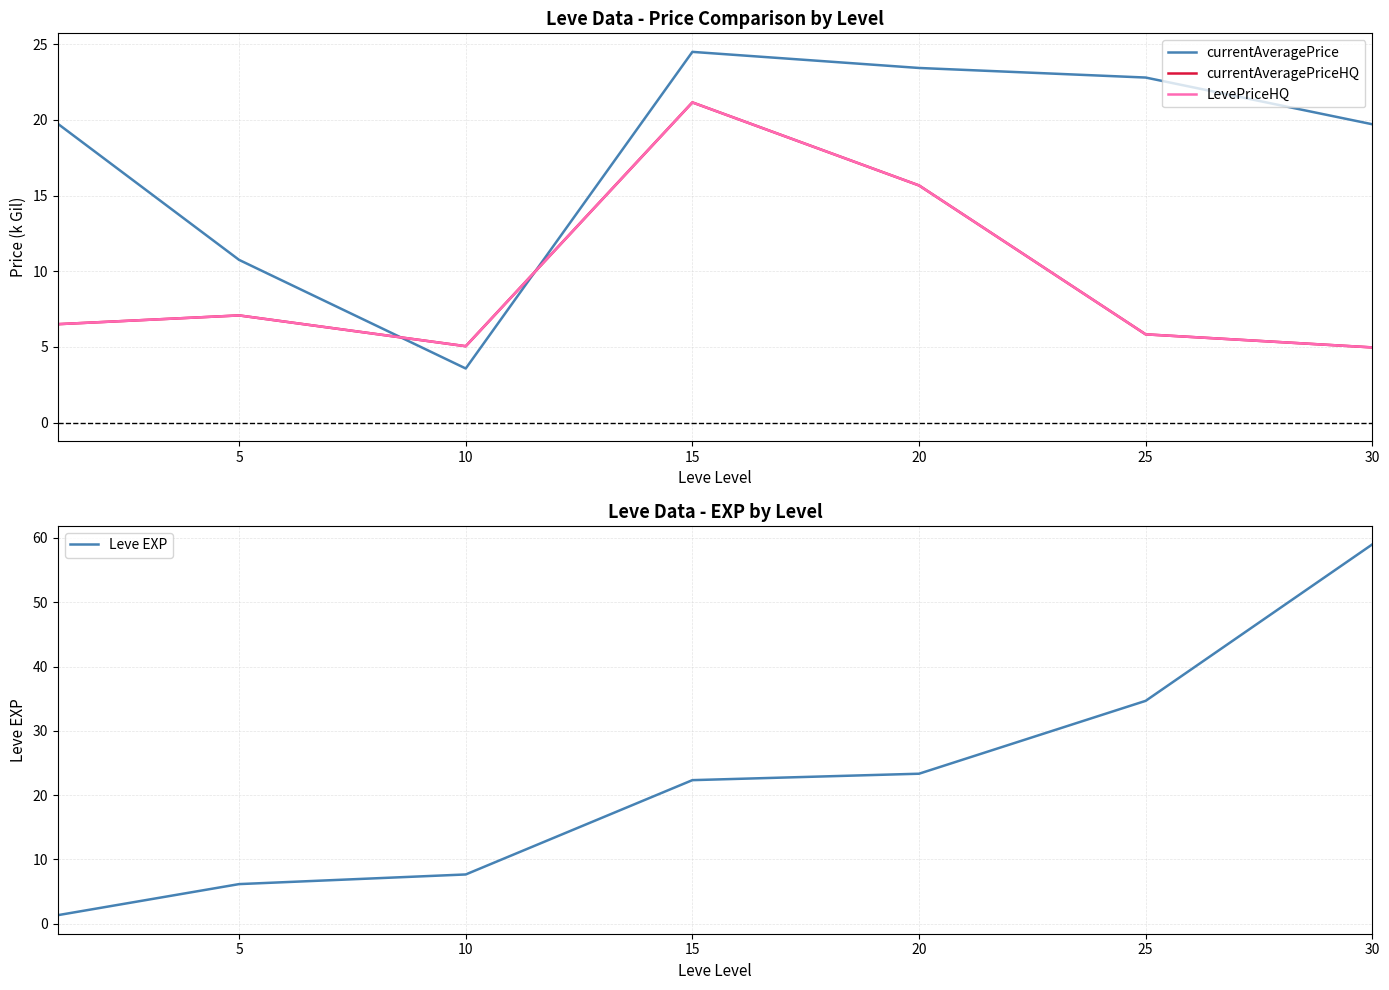

Between 15 and 25, which series saw the biggest shift?

currentAveragePriceHQ